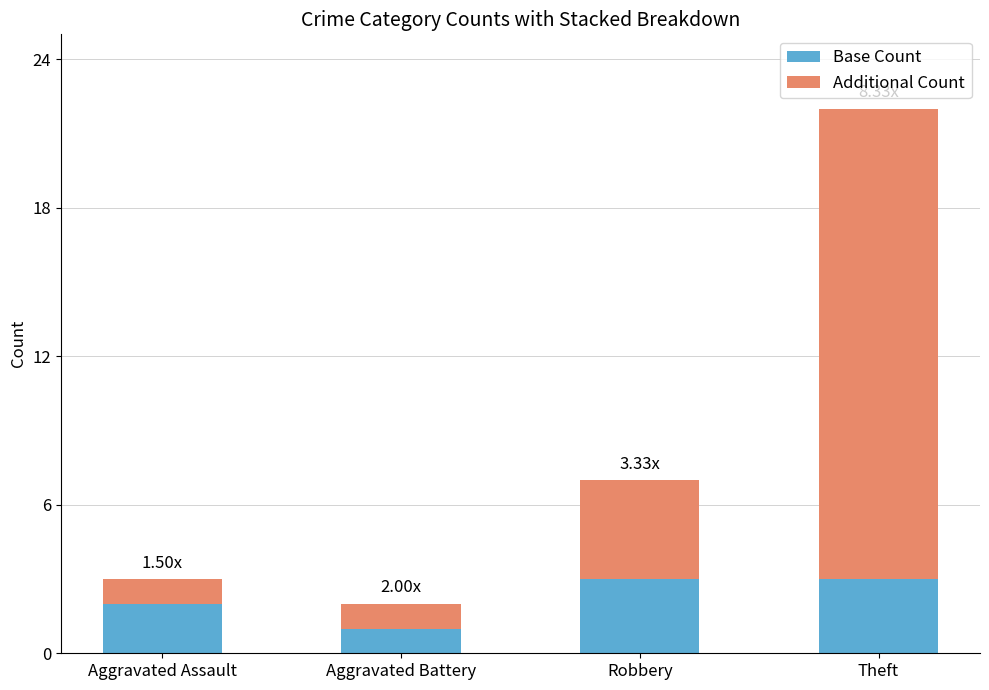

What is the sum of all Base Count values?

9